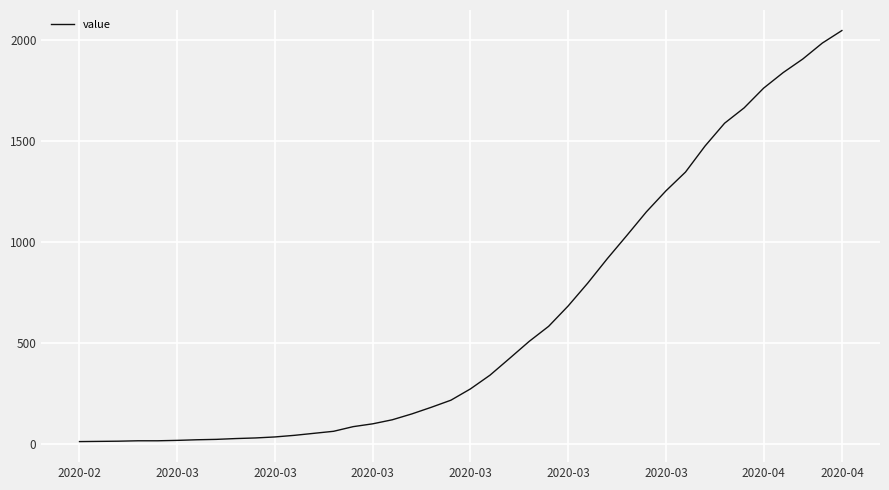

What is the difference between the maximum and minimum values?

2036